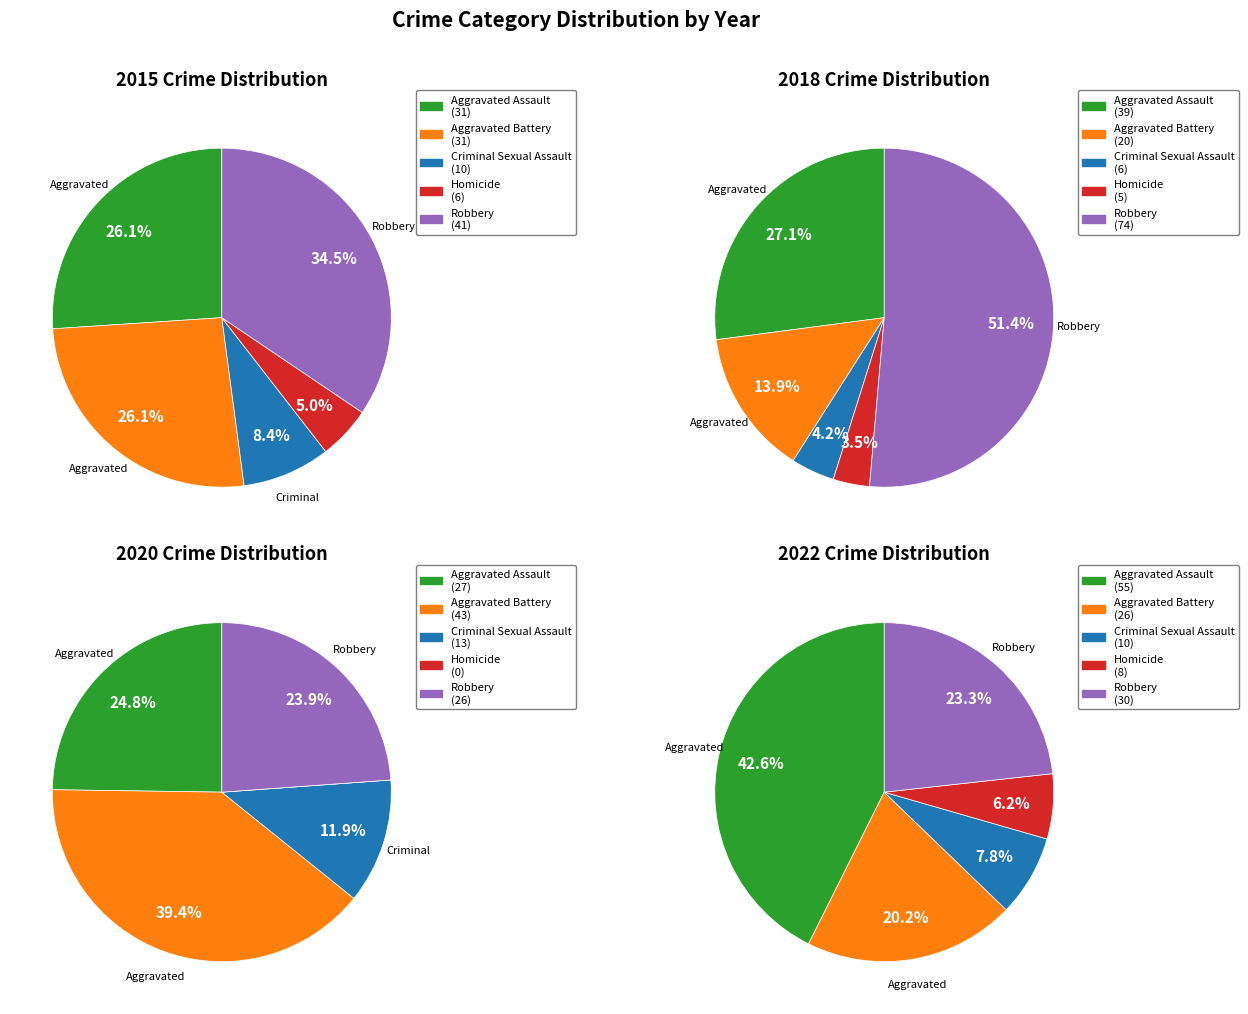

True or false: 6 accounts for 5% of the total.

False